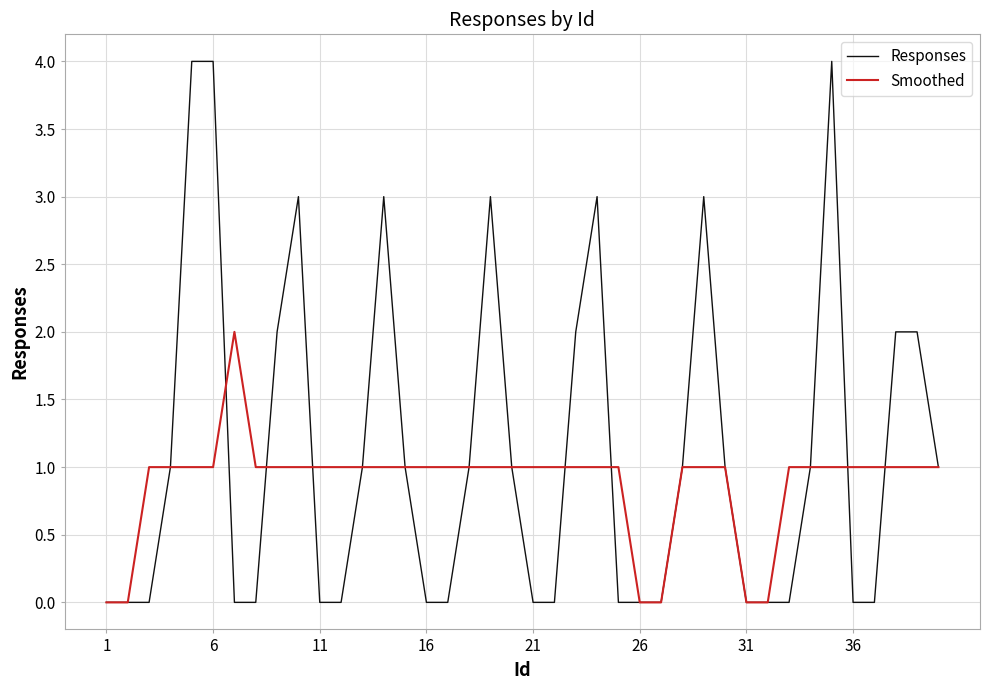

True or false: Responses and Smoothed cross at least once.

True